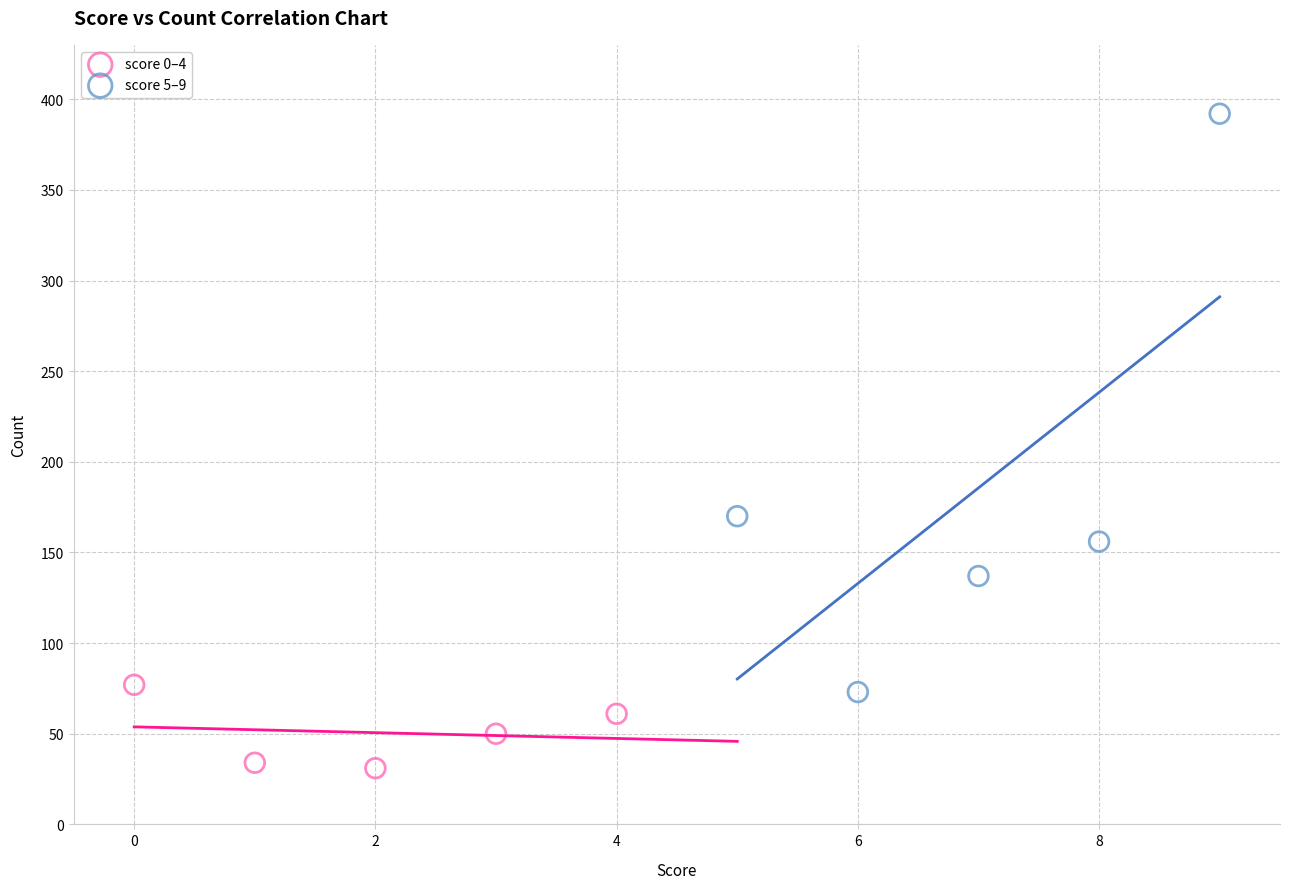

Which series contains the highest Y value?

score 5–9